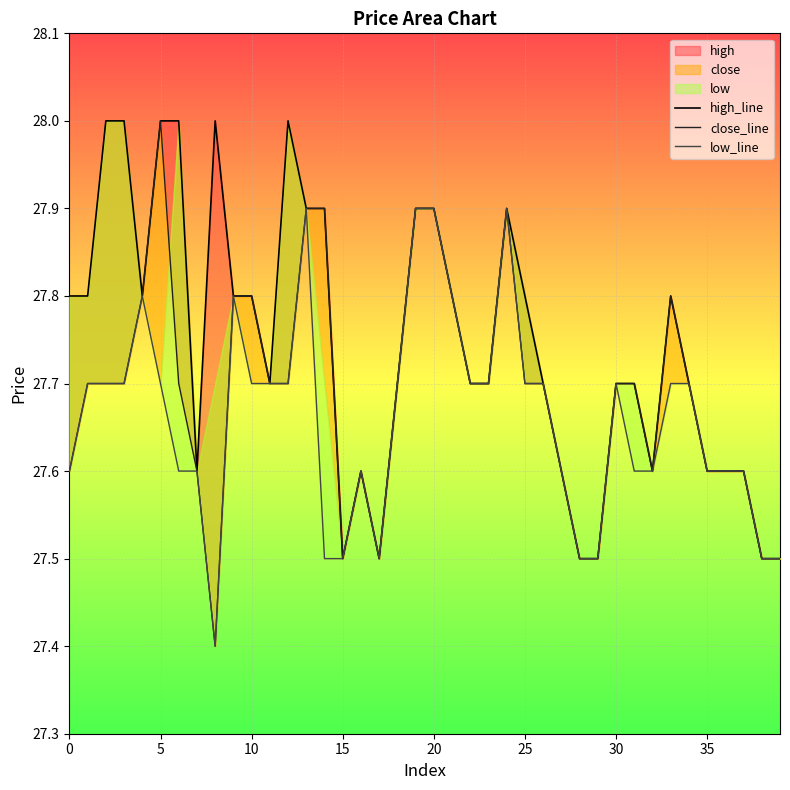

Between 14 and 36, which is larger?

14